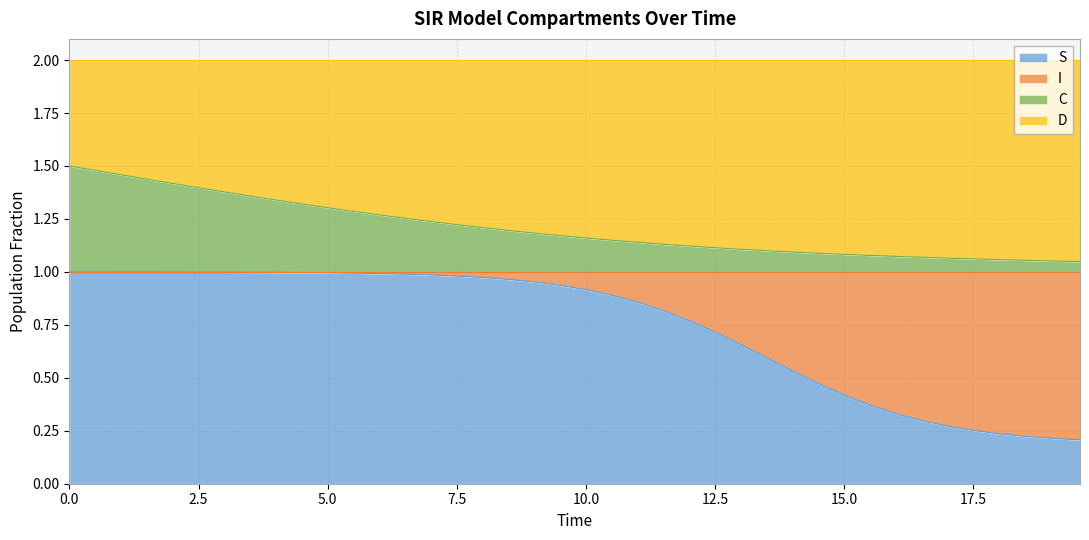

What is the difference between the maximum and second lowest values in the S series?

0.8